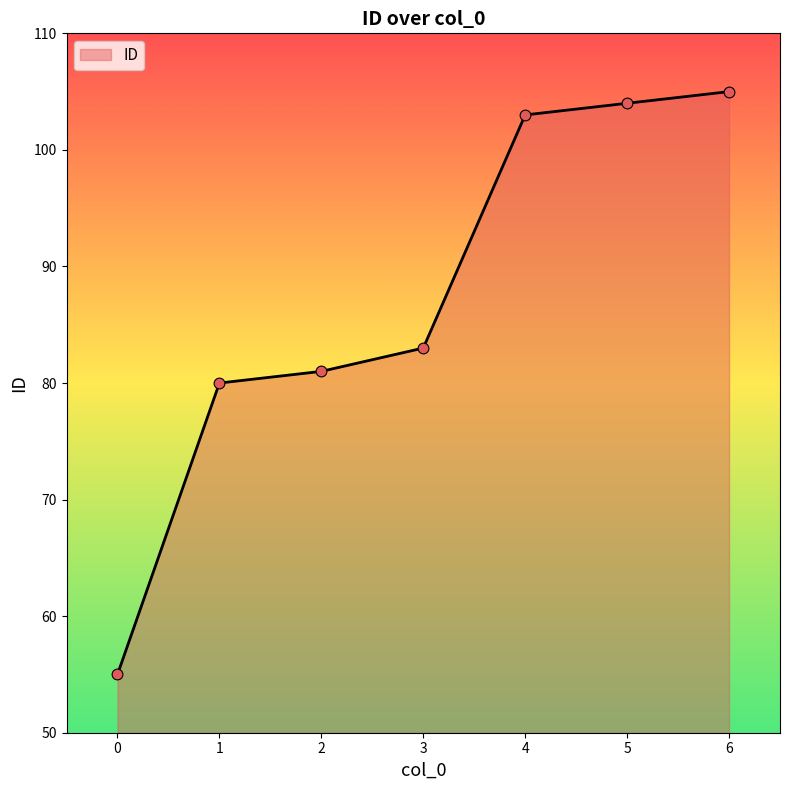

Which has a higher value, 6 or 4?

6